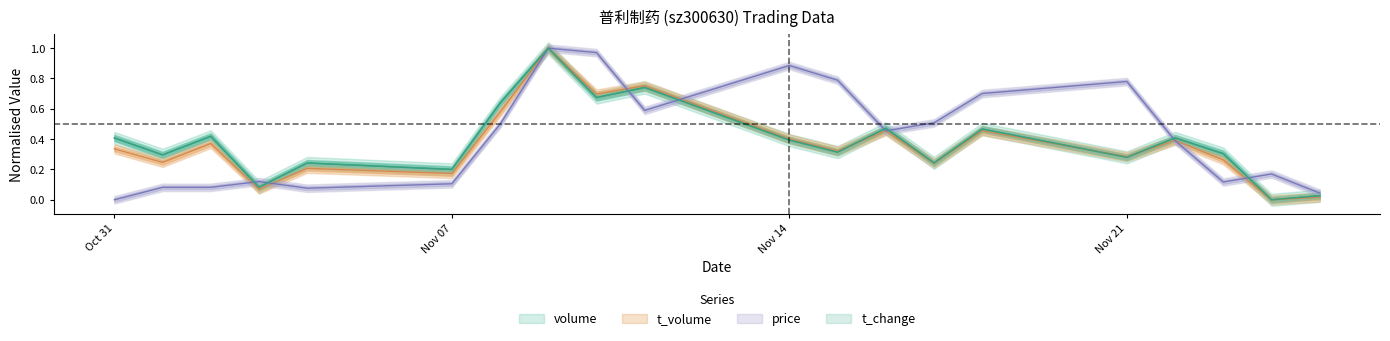

List the labels in order of volume value, smallest first.

2022-11-24, 2022-11-25, 2022-11-03, 2022-11-07, 2022-11-04, 2022-11-17, 2022-11-21, 2022-11-01, 2022-11-23, 2022-11-15, 2022-11-14, 2022-10-31, 2022-11-22, 2022-11-02, 2022-11-18, 2022-11-16, 2022-11-08, 2022-11-10, 2022-11-11, 2022-11-09